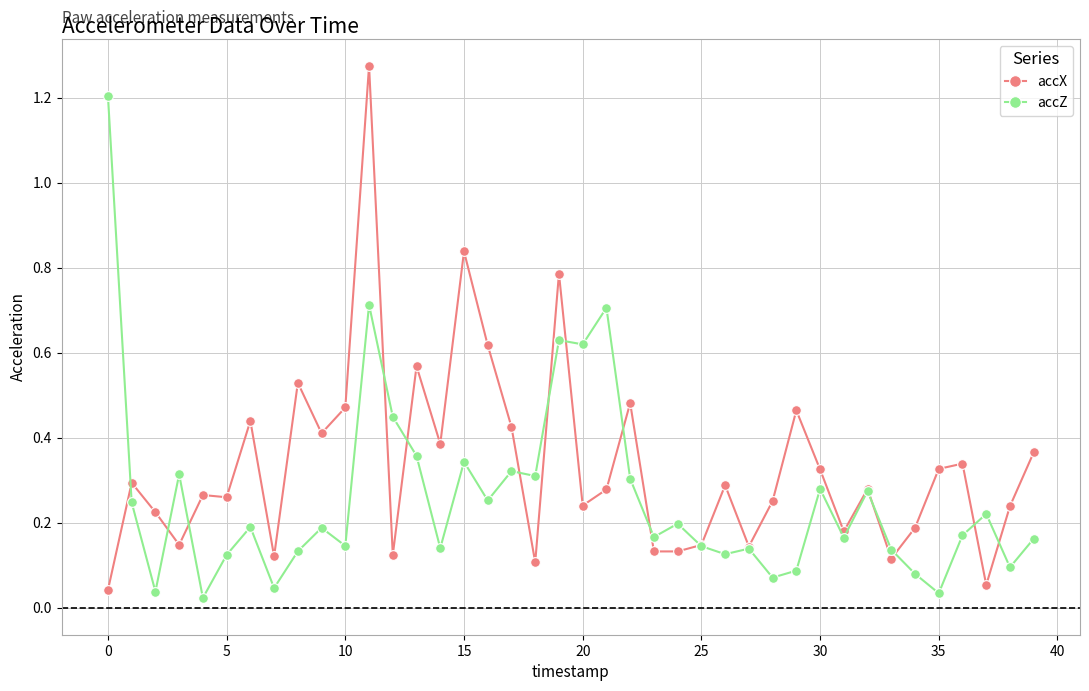

Rank the series by their maximum value, from highest to lowest.

accX, accZ